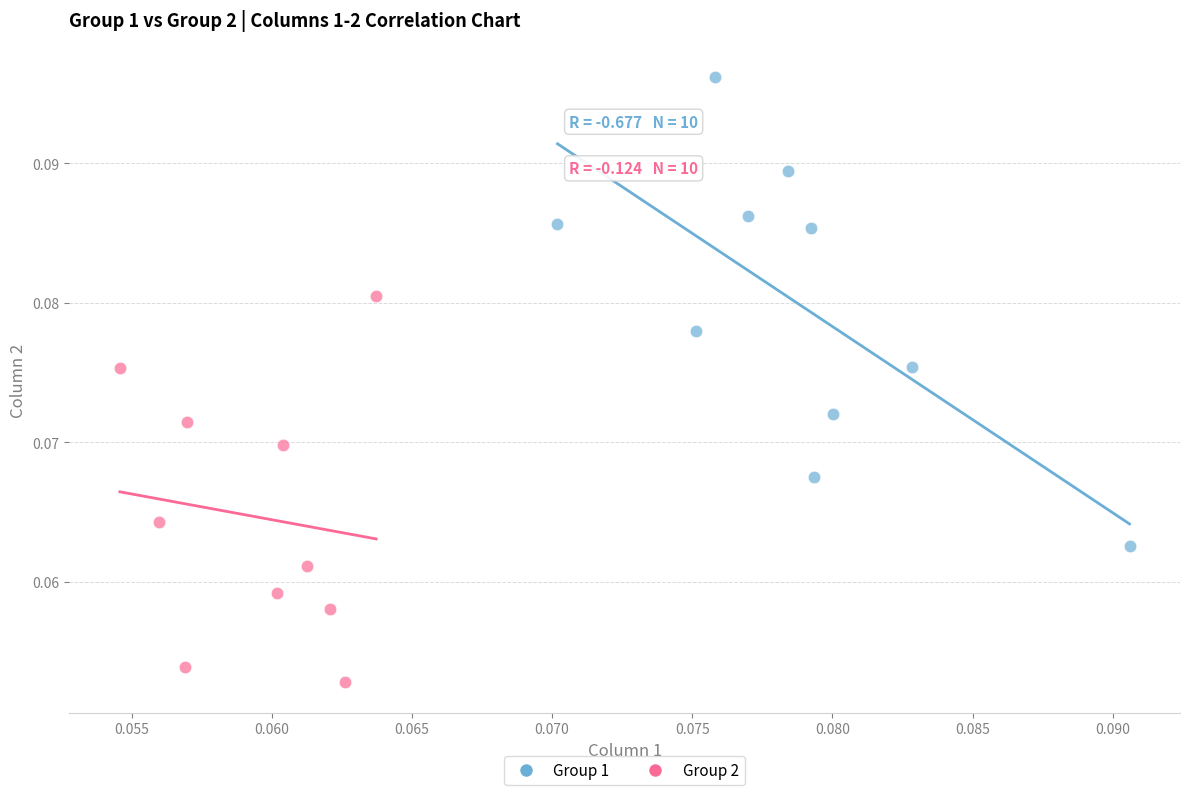

Which series has the largest Y range (max minus min)?

Group 1